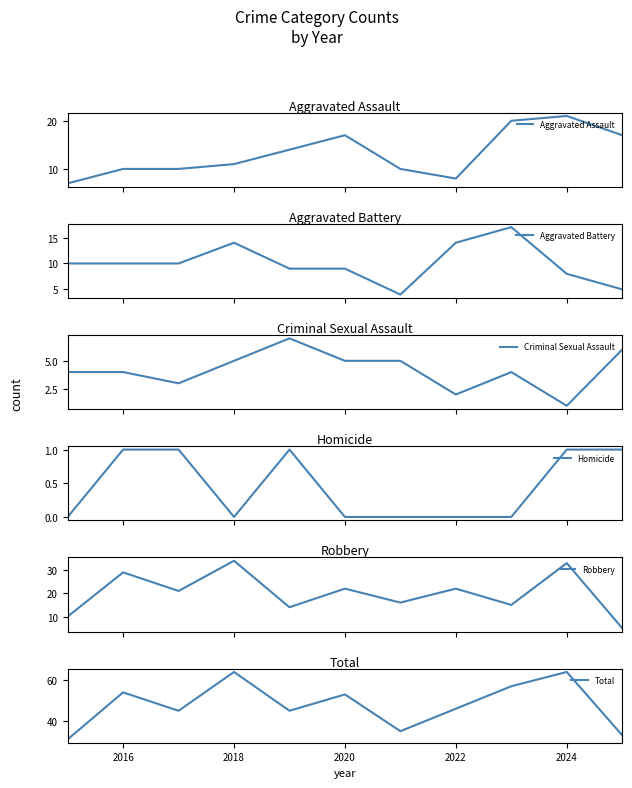

What is the average value of the Robbery series?

20